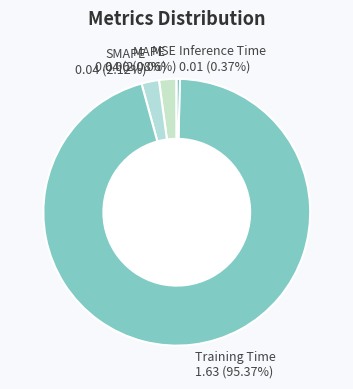

Combined, do MAPE and Inference Time account for over 50%?

No